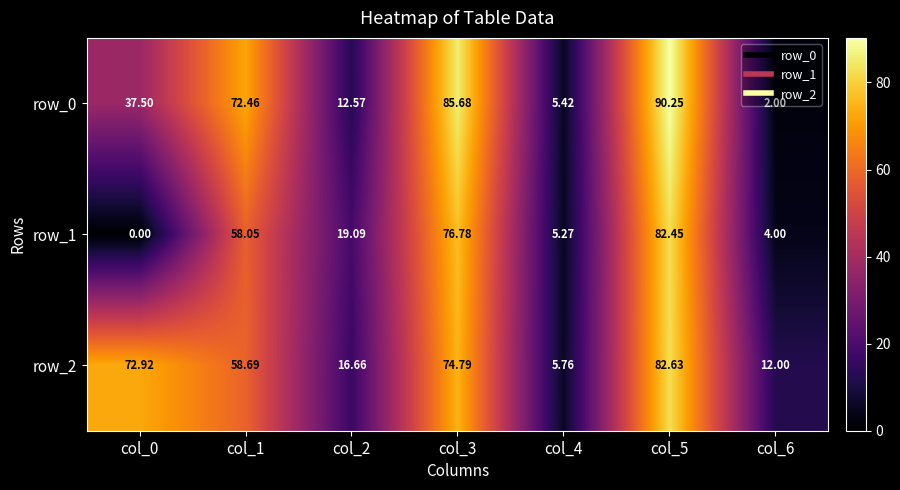

At which label is row_0 closest to 46?

col_0